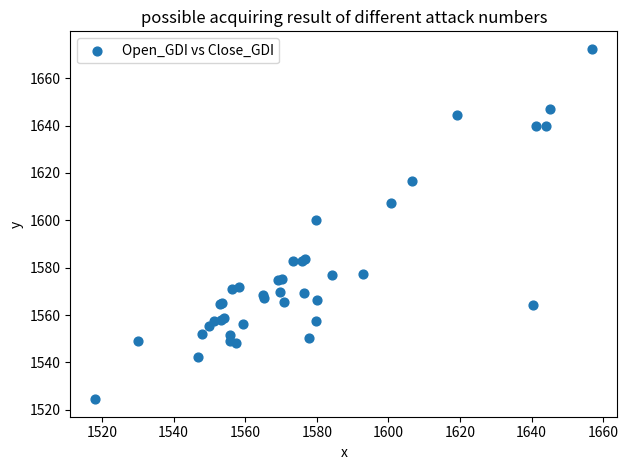

What Y value in the scatter plot is closest to 1598?

1600.0